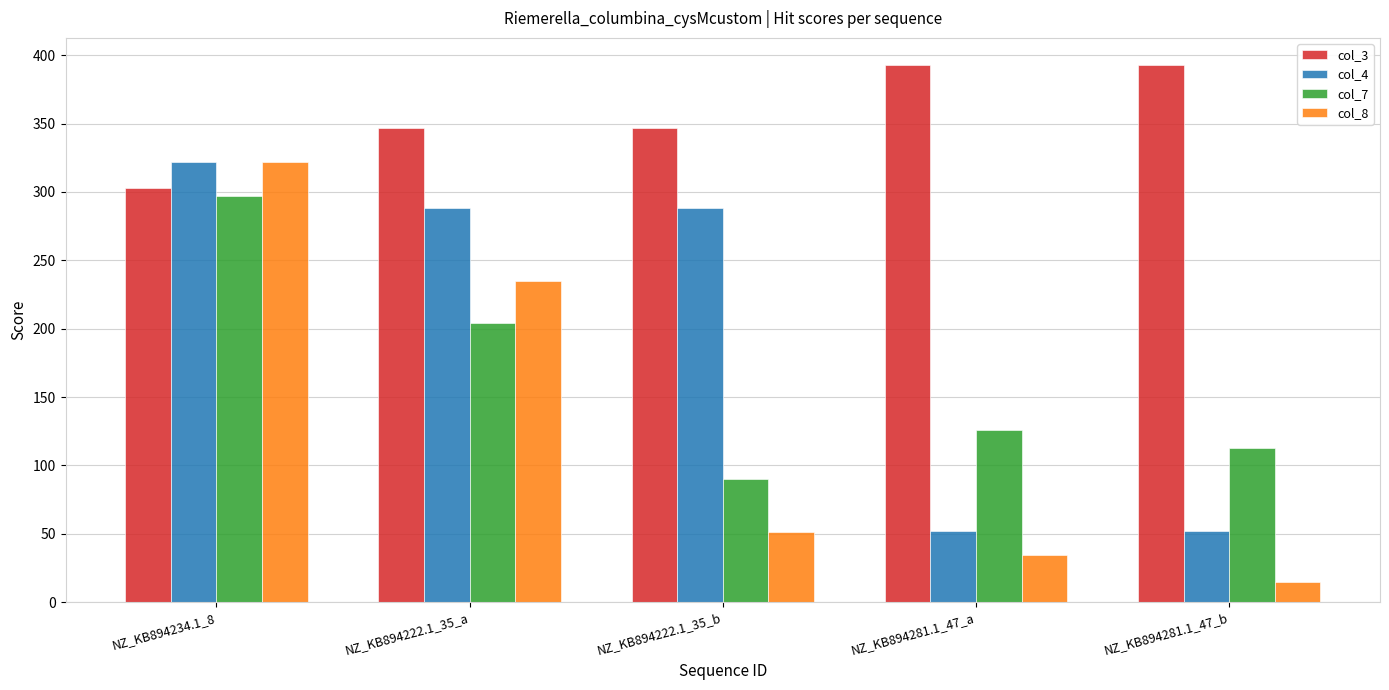

What is the minimum value for col_7?

90.0